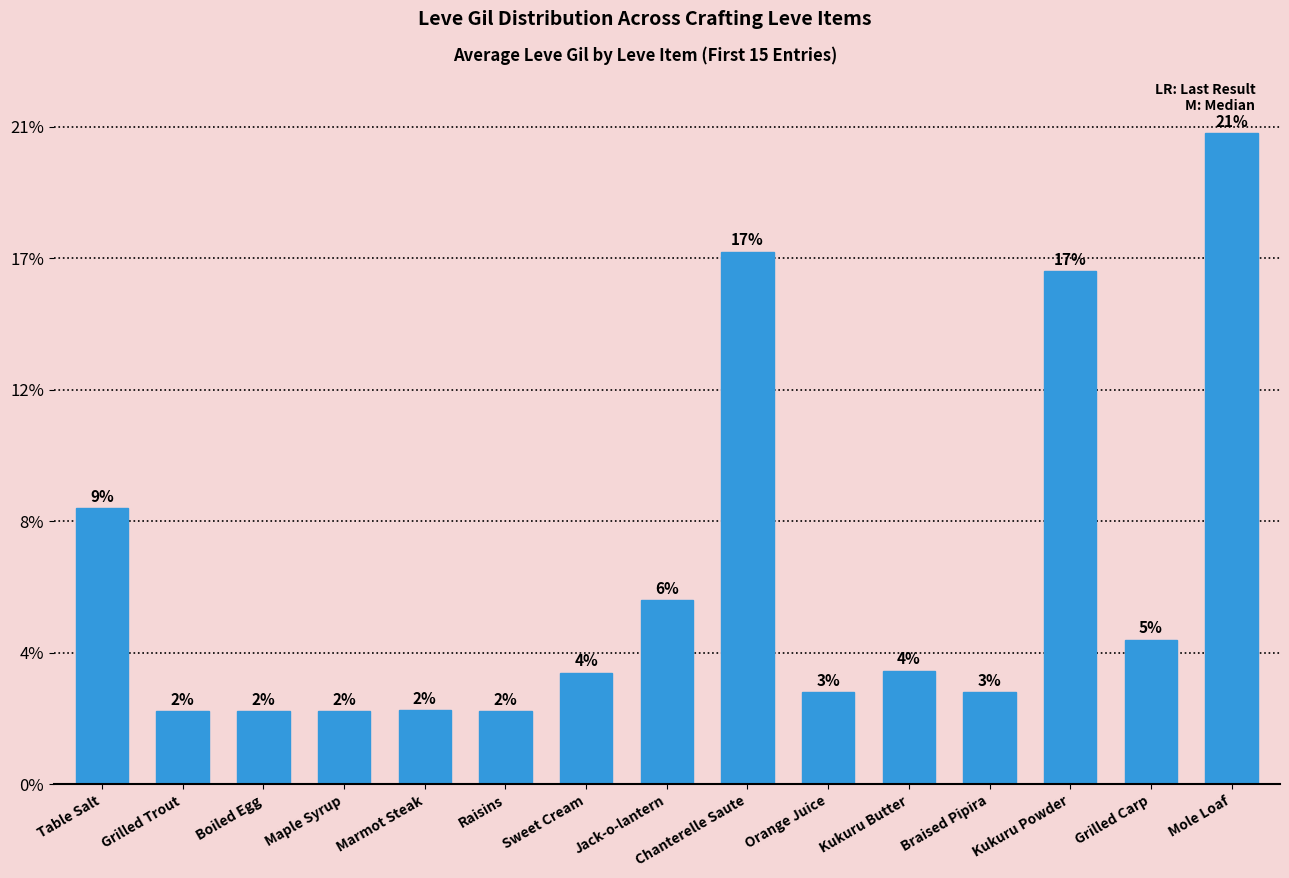

Are the bars horizontal?

No